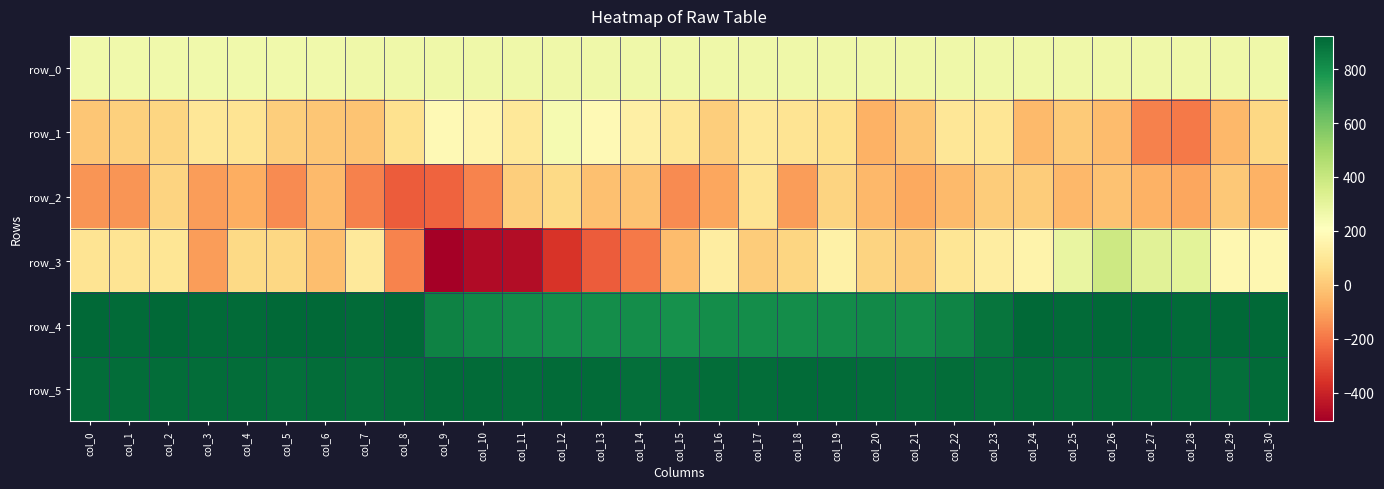

Which has a higher value, col_22 or col_21?

col_22